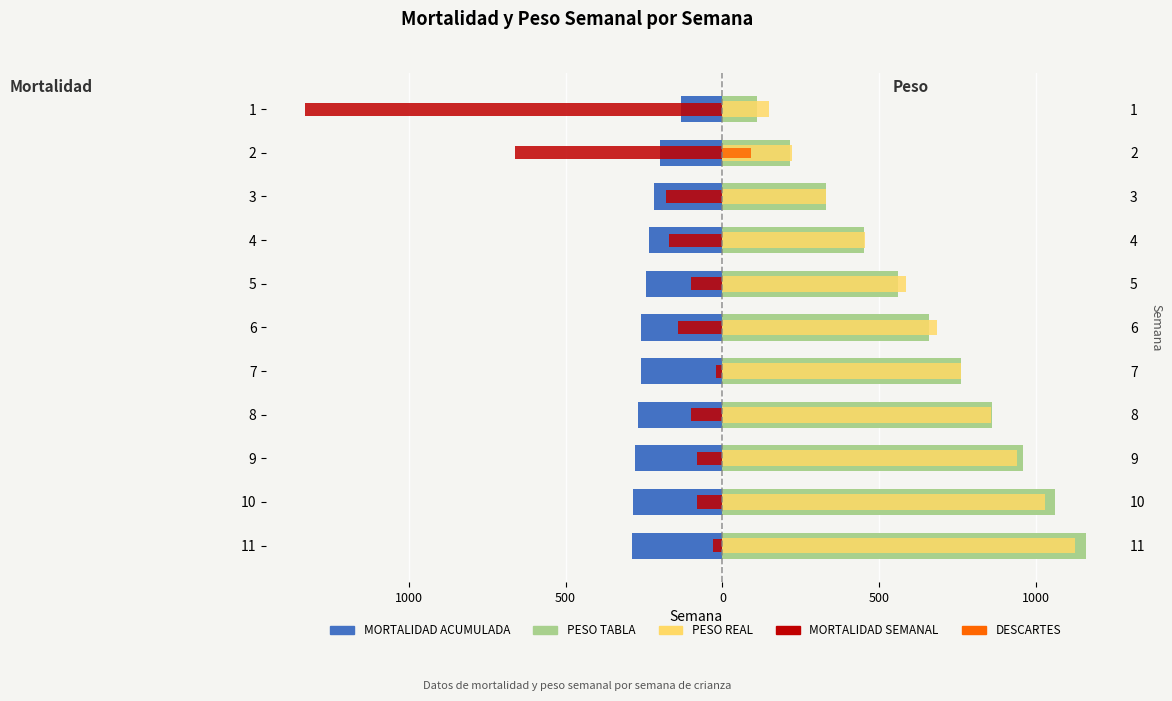

What are all the series names shown in the legend?

MORTALIDAD ACUMULADA, MORTALIDAD SEMANAL, PESO TABLA, PESO REAL, DESCARTES